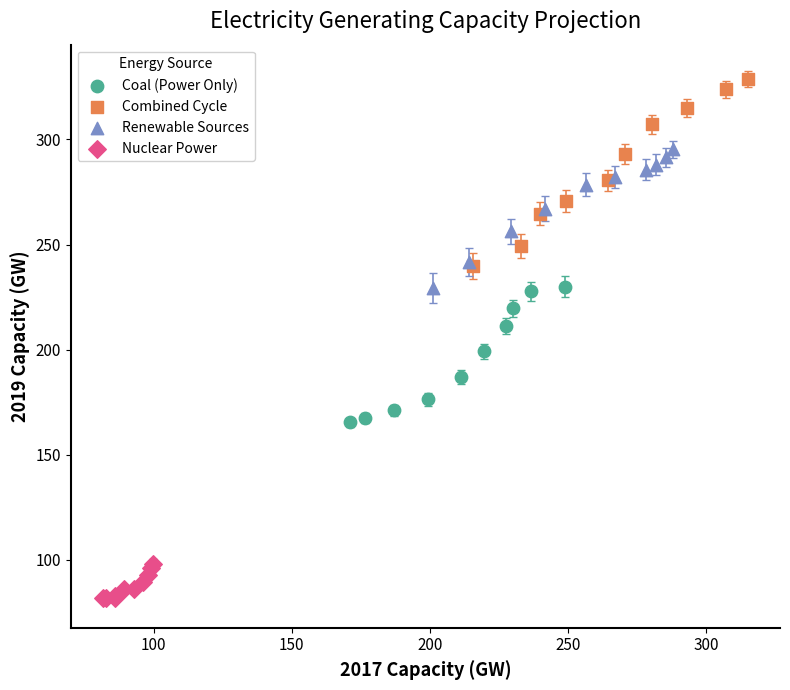

Which series reaches the maximum Y coordinate?

Combined Cycle